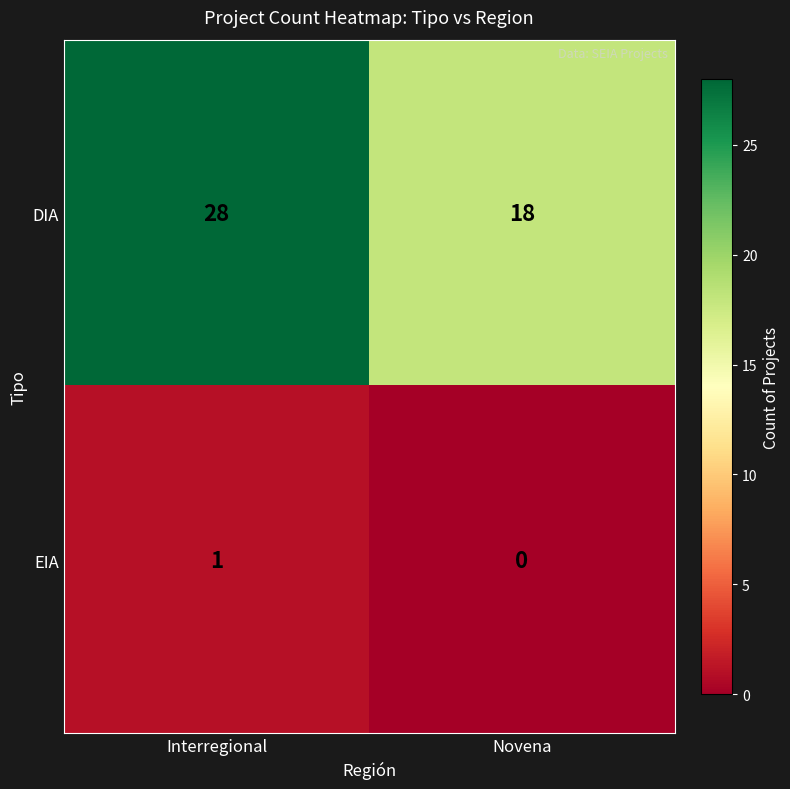

Reading right to left, extract all data points from this chart.

DIA: 18	28
EIA: 0	1